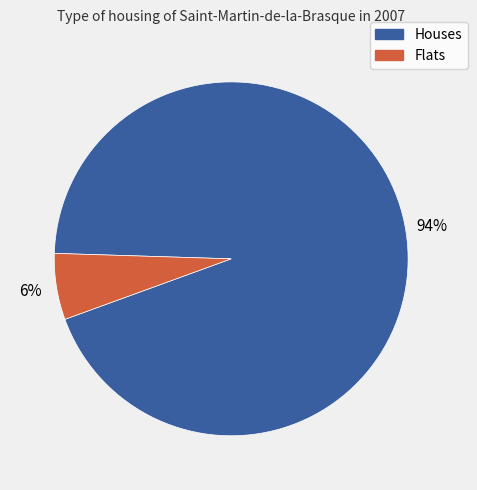

To the nearest percent, what is the difference between the largest and smallest slice percentages?

88%